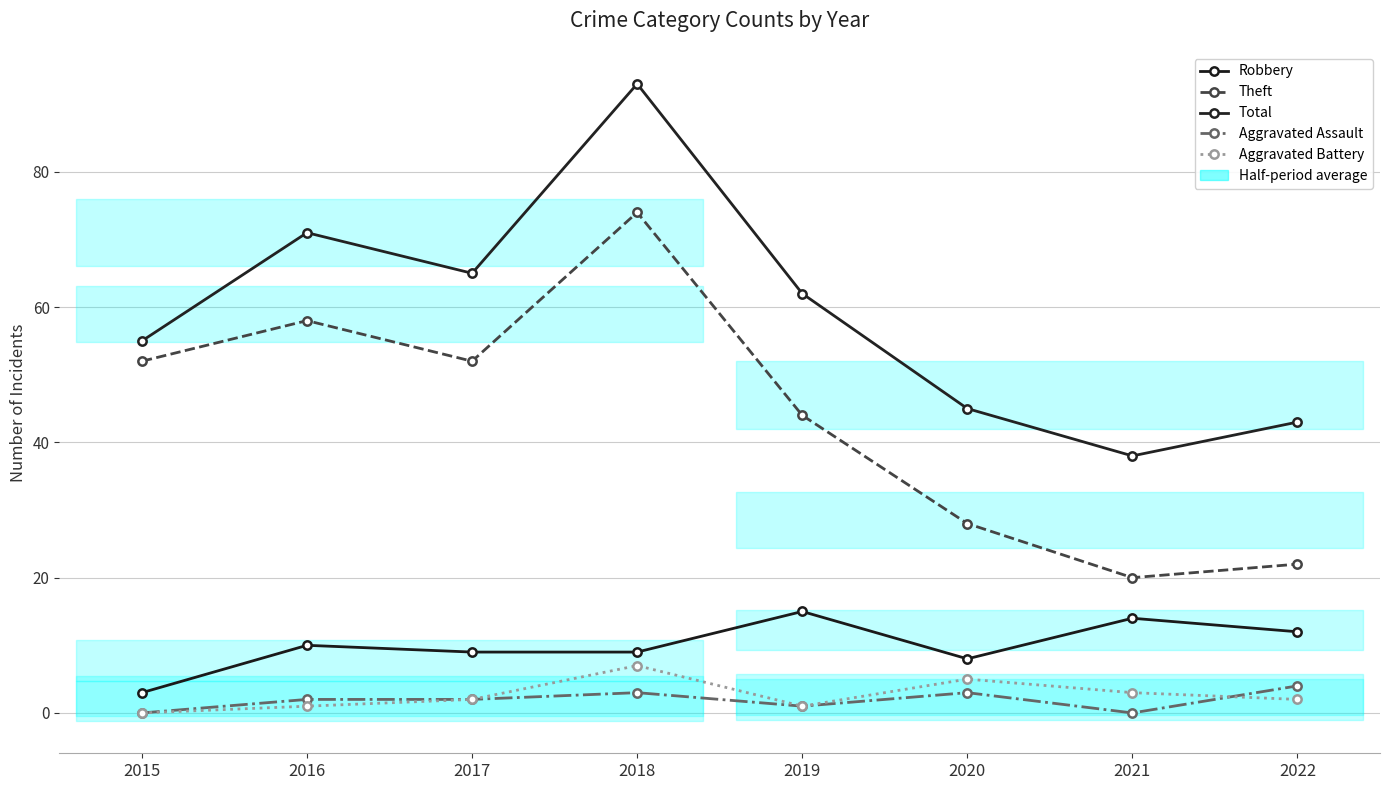

What are all the series names shown in the legend?

Robbery, Theft, Total, Aggravated Assault, Aggravated Battery